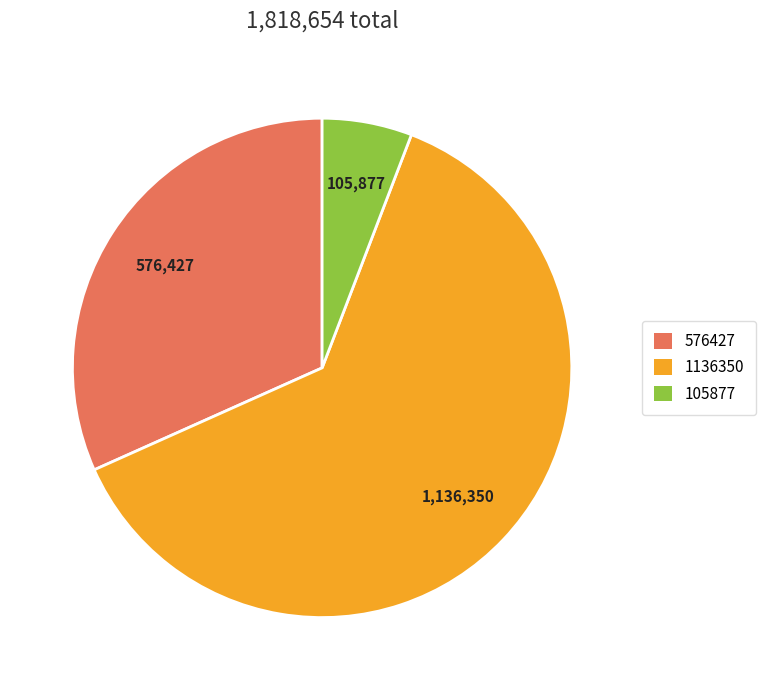

Which category has the smallest portion of the pie?

105877